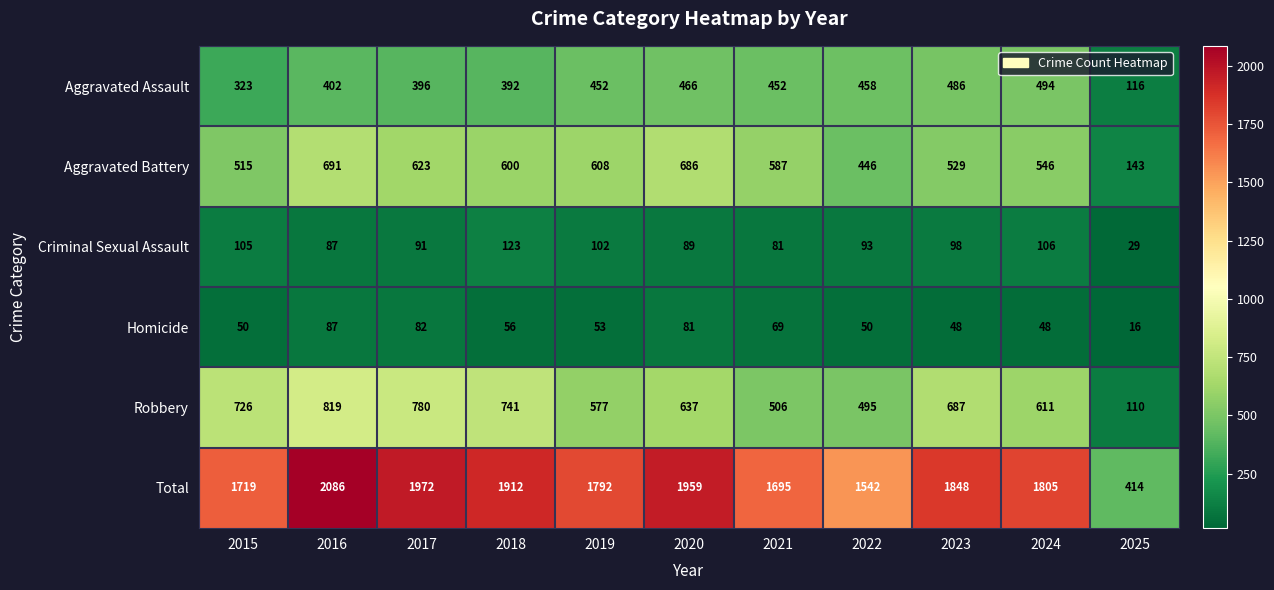

What is the sum of the Homicide values at 2024 and 2021?

117